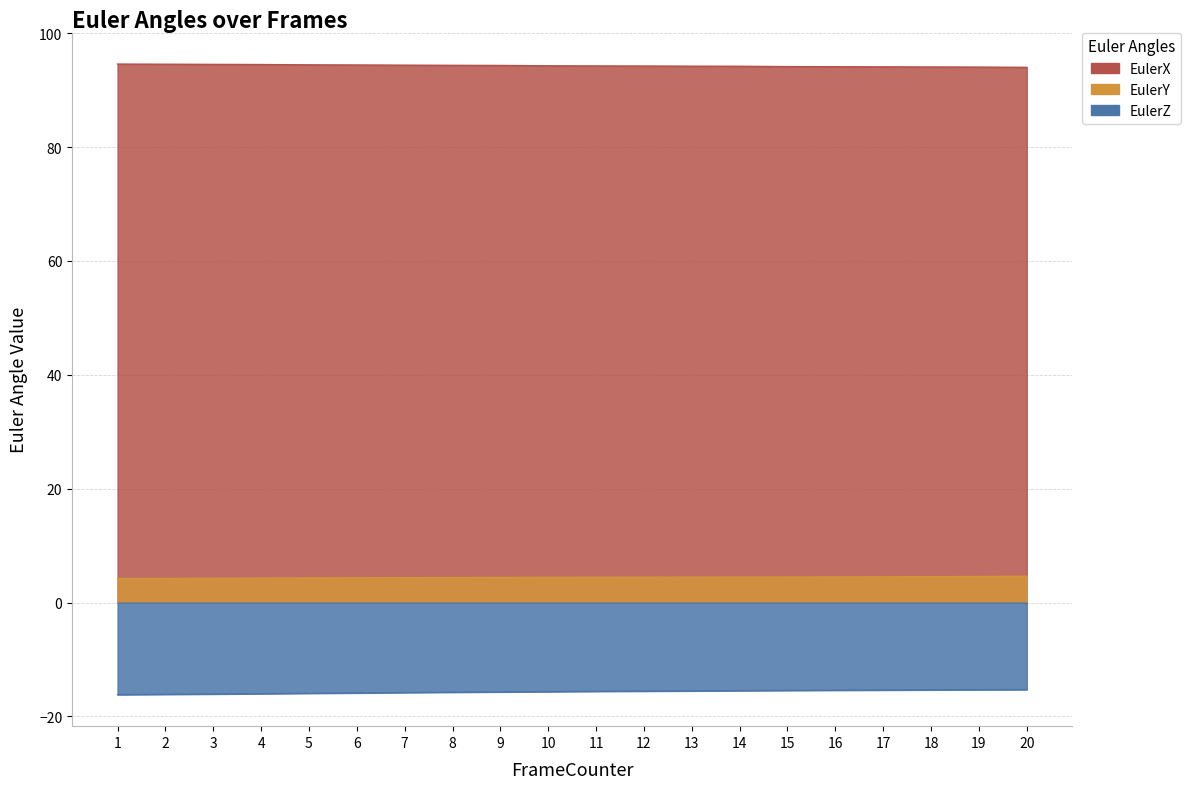

Between 13 and 15, which series saw the biggest shift?

EulerX